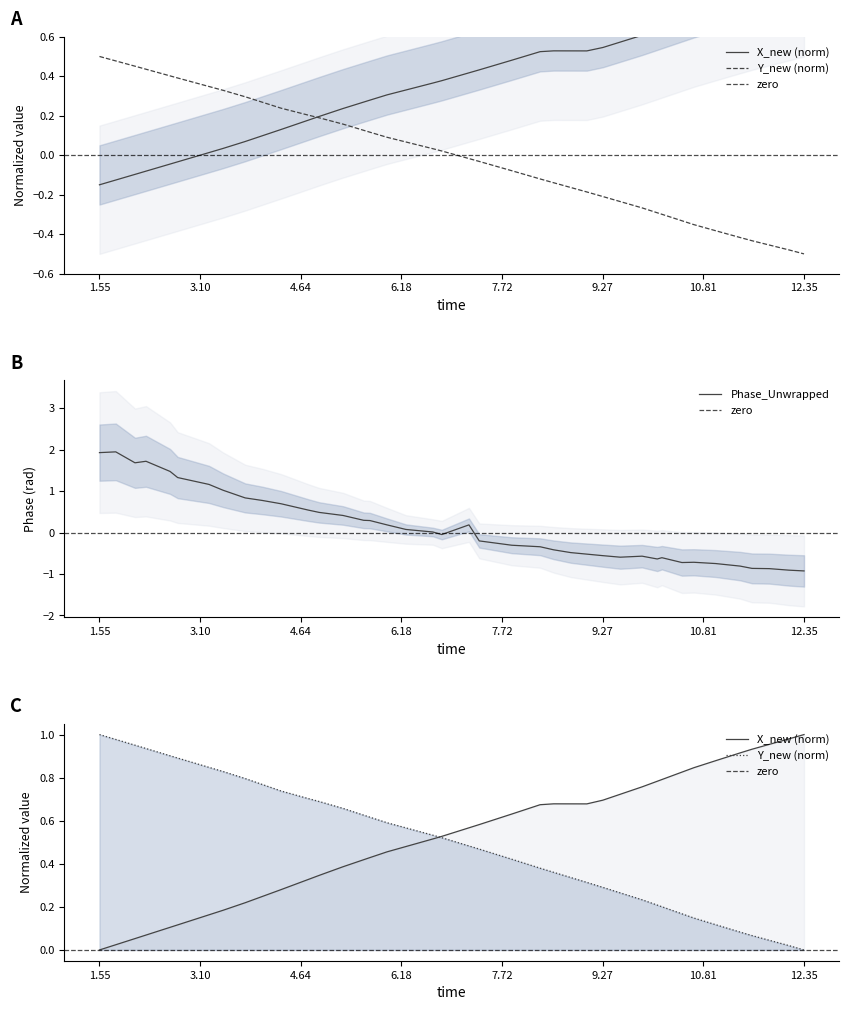

Is the value of time at 4.64 greater than the value of X_new at 37?

No